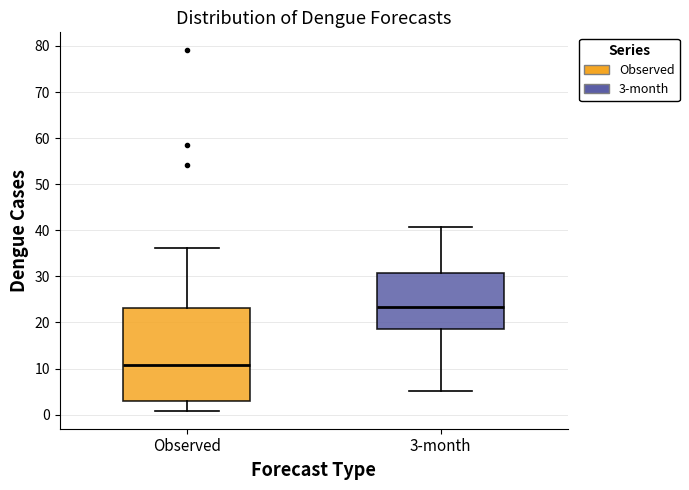

Where does the upper whisker of the box for Observed end on the y-axis? The values are not printed on the chart, so give them approximately, as read against the axis.

36